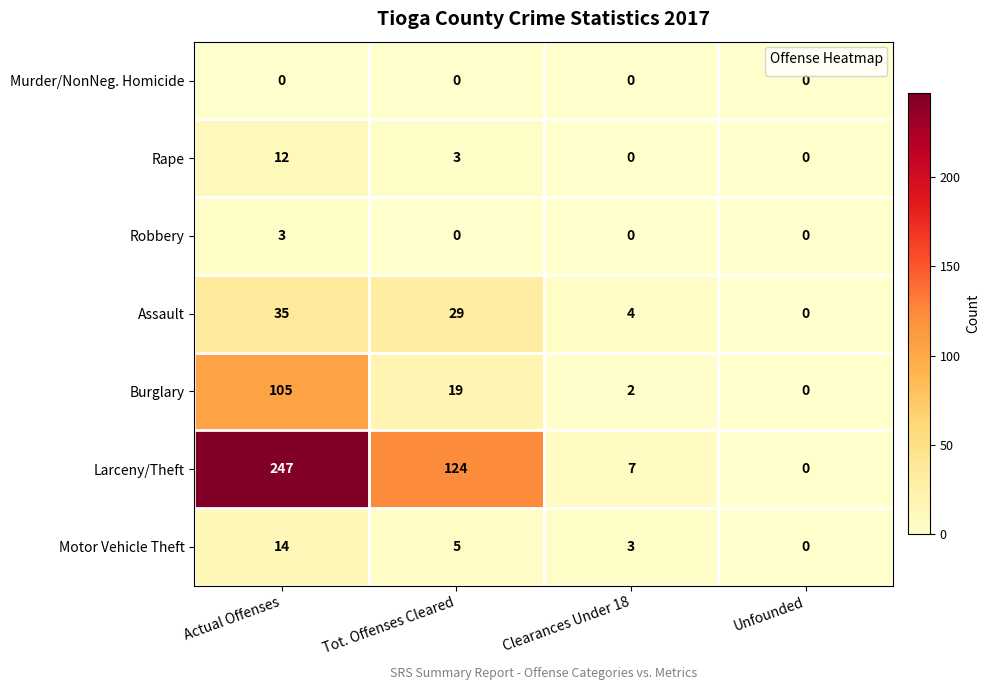

What is the total value across all series at Clearances Under 18?

16